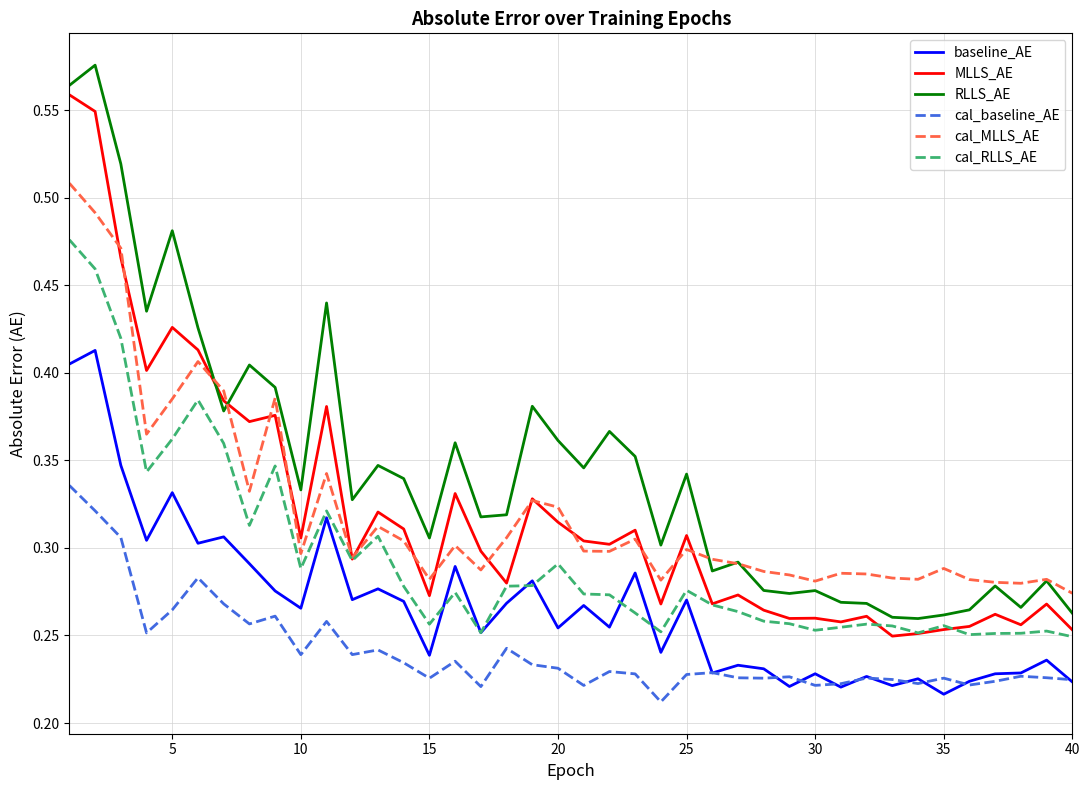

True or false: cal_baseline_AE and RLLS_AE cross at least once.

False